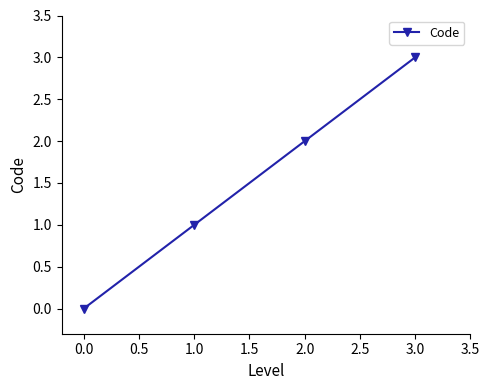

What is the sum of all values?

6